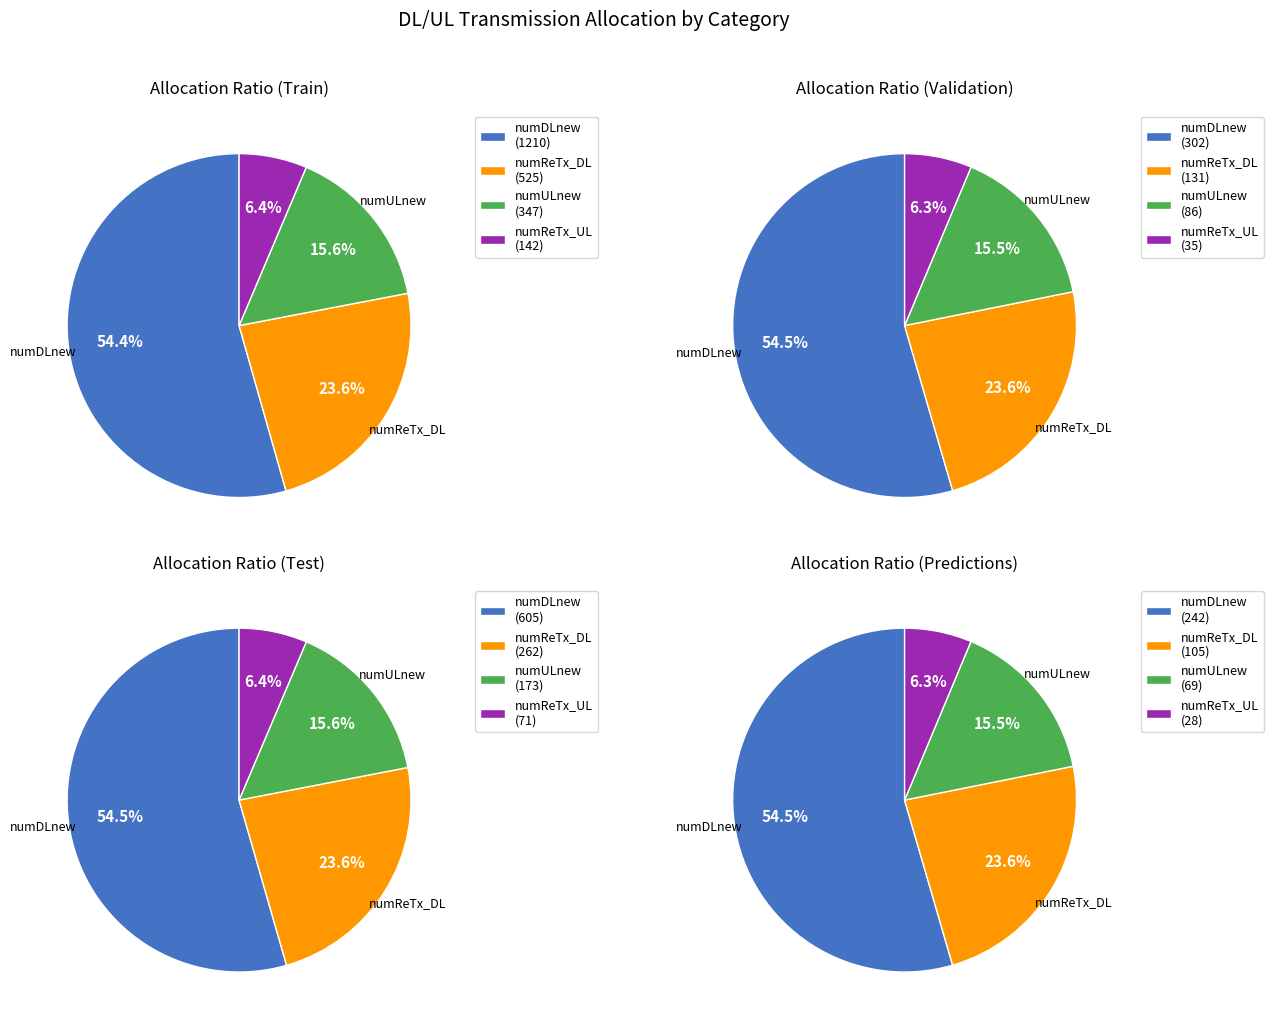

At RNTI 11, list the series in order from largest to smallest.

numDLnew, numReTx_DL, numULnew, numReTx_UL